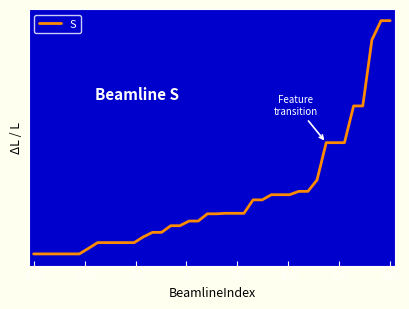

What is the value of the 15th point from the left?

0.4